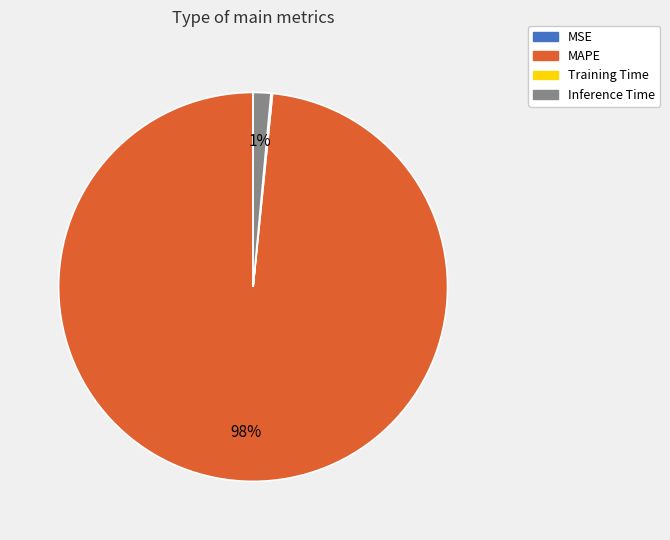

Between MAPE and Inference Time, which is larger?

MAPE